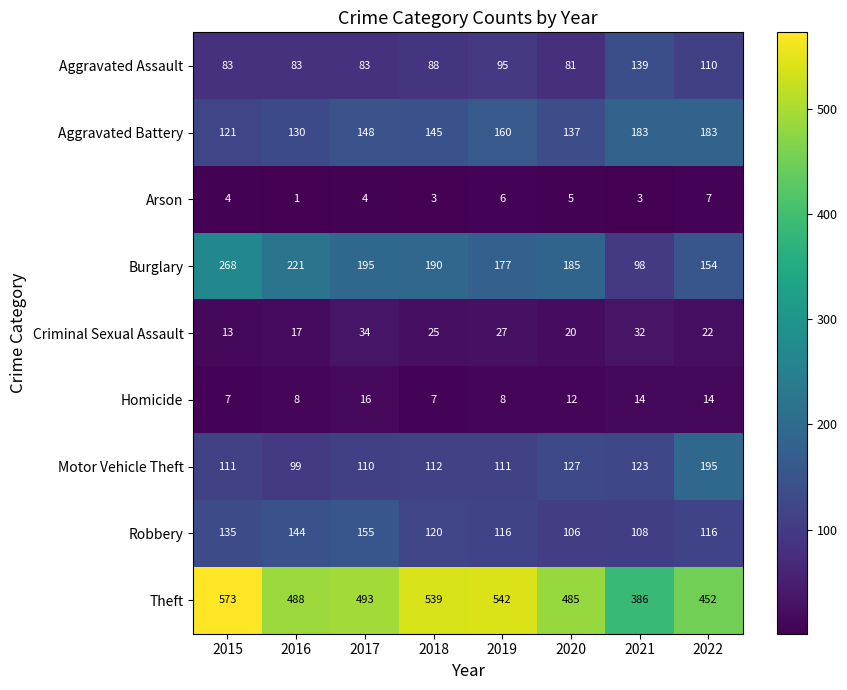

Rank the categories by Theft value from lowest to highest.

2021, 2022, 2020, 2016, 2017, 2018, 2019, 2015